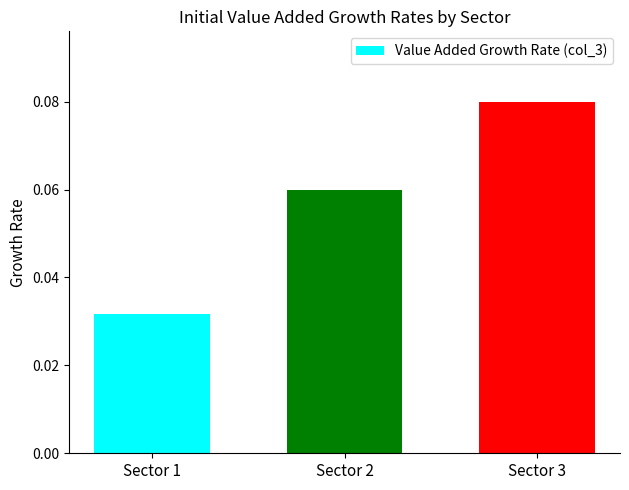

At which category does the chart reach its minimum across all series?

Sector 1